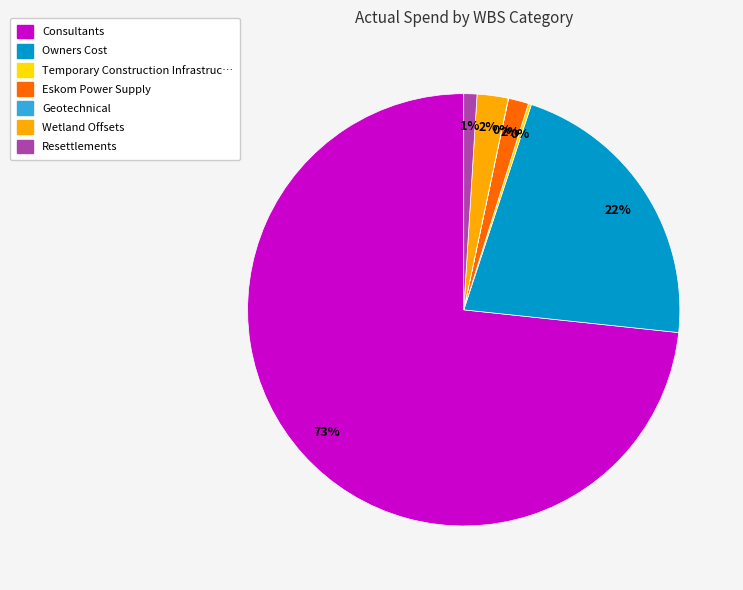

To the nearest percent, what is the difference between the largest and smallest slice percentages?

73%